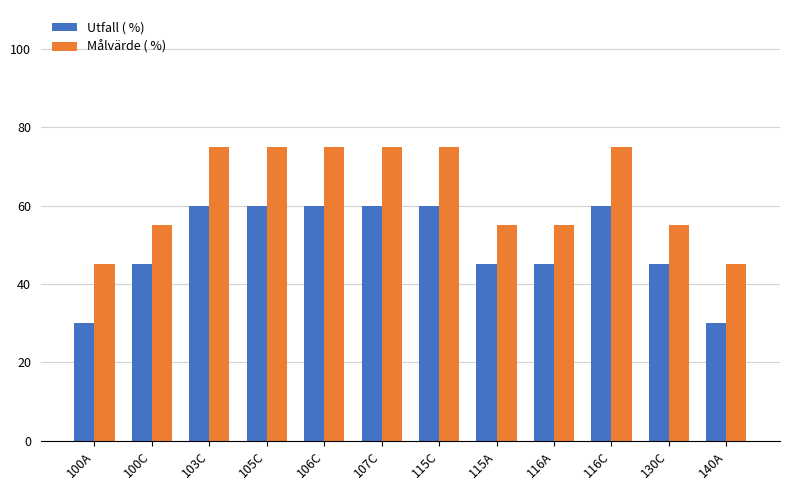

Reading left to right, list all the values displayed in this chart.

Utfall ( %): 100A=30	100C=45	103C=60	105C=60	106C=60	107C=60	115C=60	115A=45	116A=45	116C=60	130C=45	140A=30
Målvärde ( %): 100A=45	100C=55	103C=75	105C=75	106C=75	107C=75	115C=75	115A=55	116A=55	116C=75	130C=55	140A=45